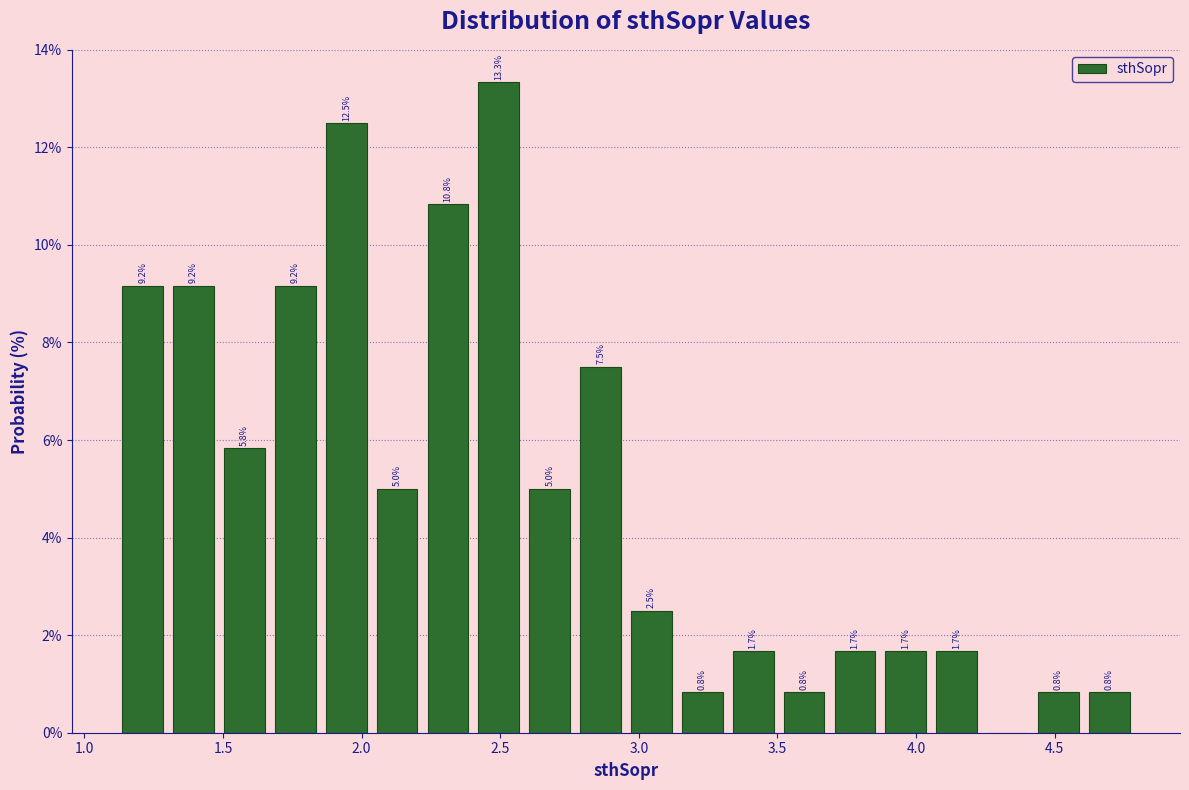

Read against the x-axis, roughly where is the centre of the tallest bar?

2.50